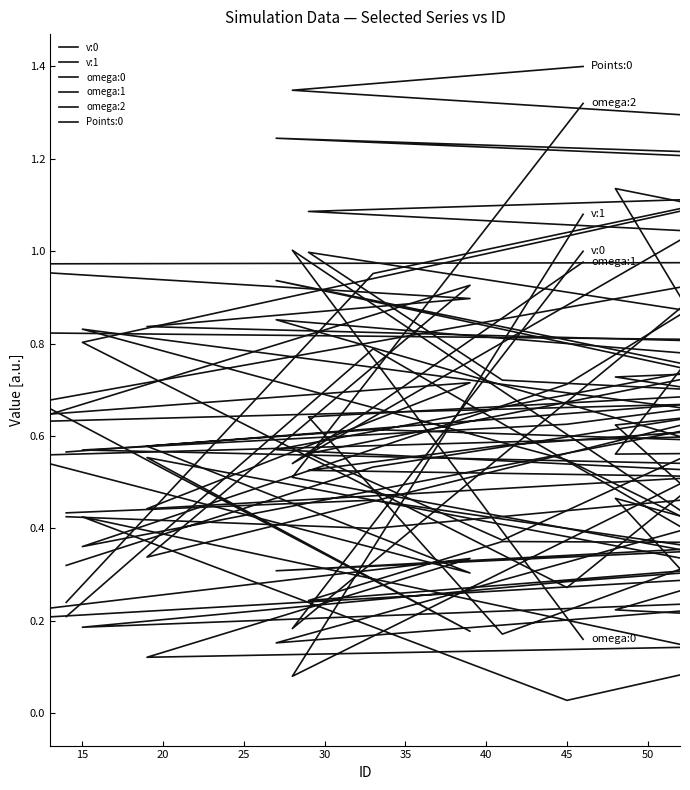

How many categories are shown in the chart?

20